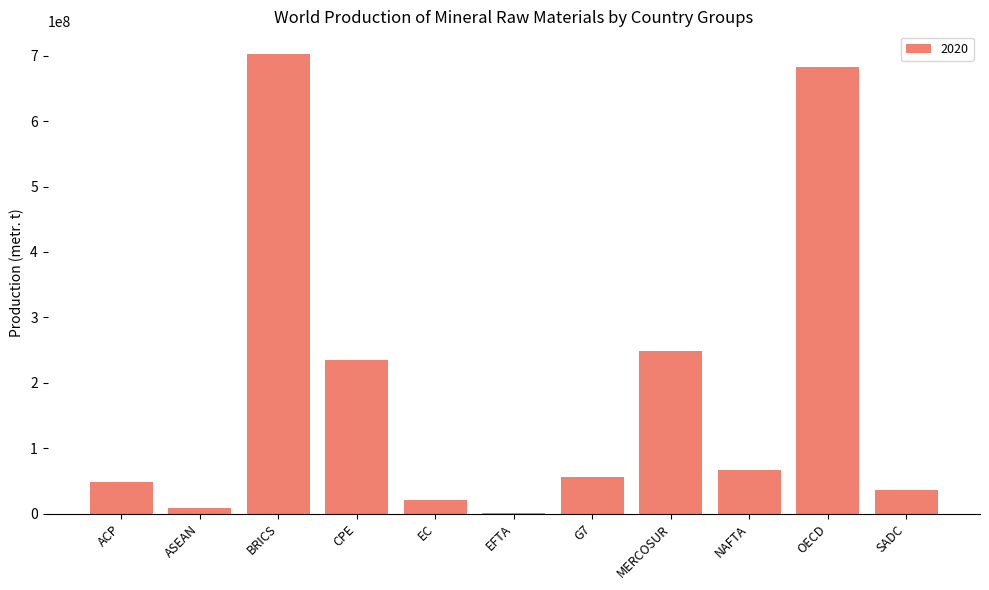

What is the sum of the values at NAFTA and SADC?

103167230